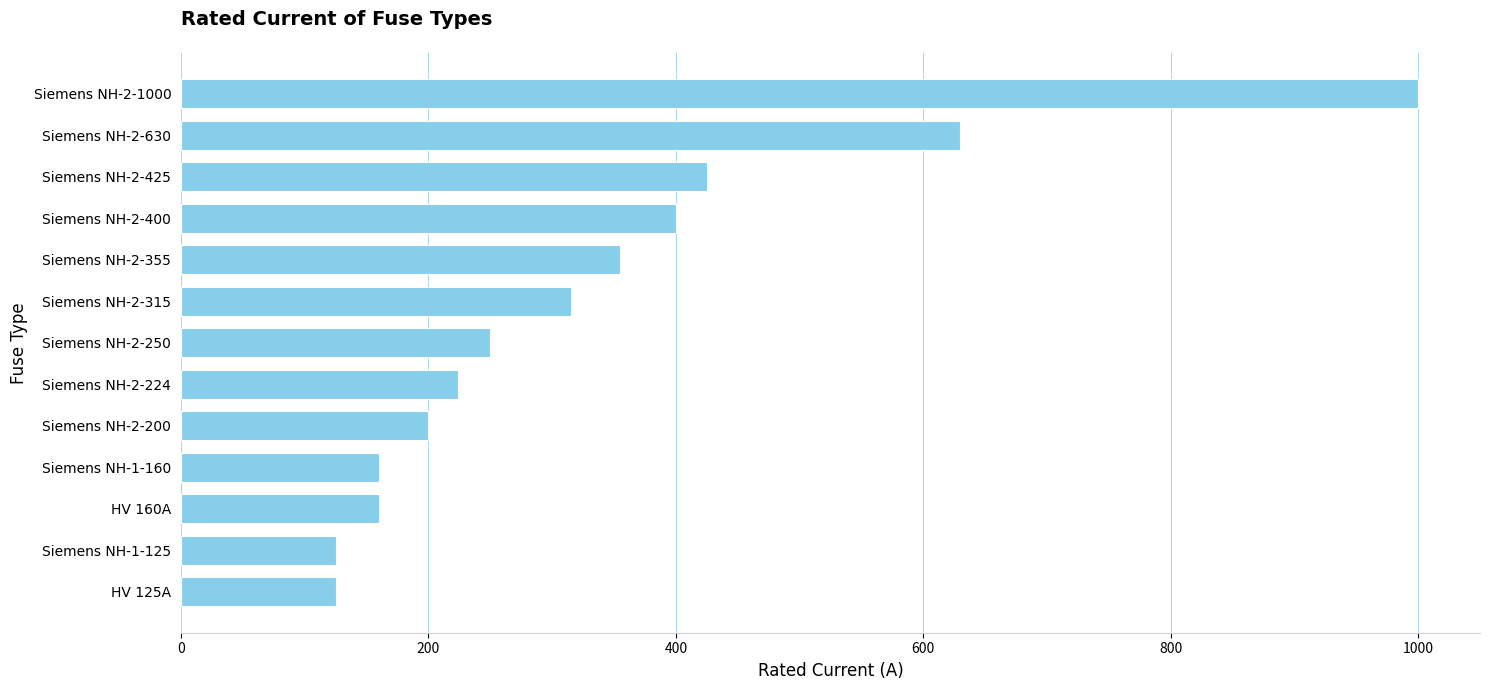

Is it true that the value at Siemens NH-2-425 is 425?

True